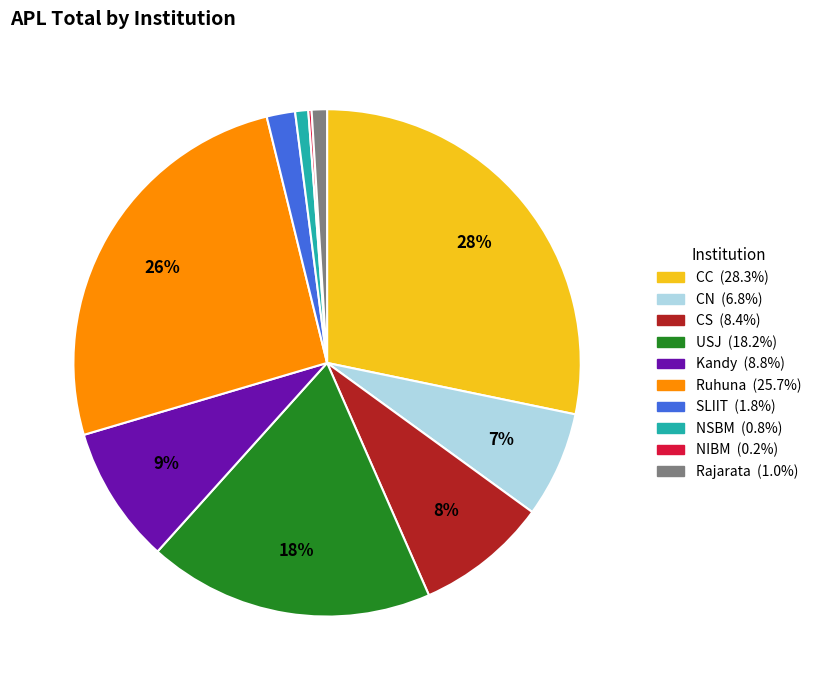

Do USJ and Rajarata together represent more than half of the pie?

No